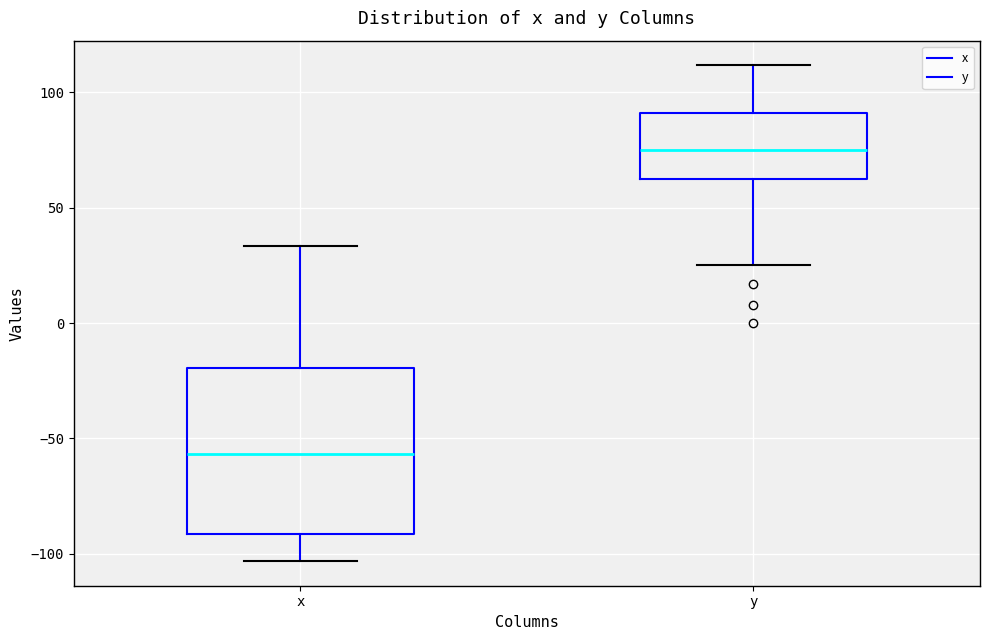

Reading left to right, read every box against the y-axis: the position of its median line, the range the box covers, and the ends of its whiskers. The values are not printed on the chart, so give them approximately, as read against the axis.

x: median -55, box -90 to -20, whiskers -105 to 35
y: median 75, box 60 to 90, whiskers 25 to 110